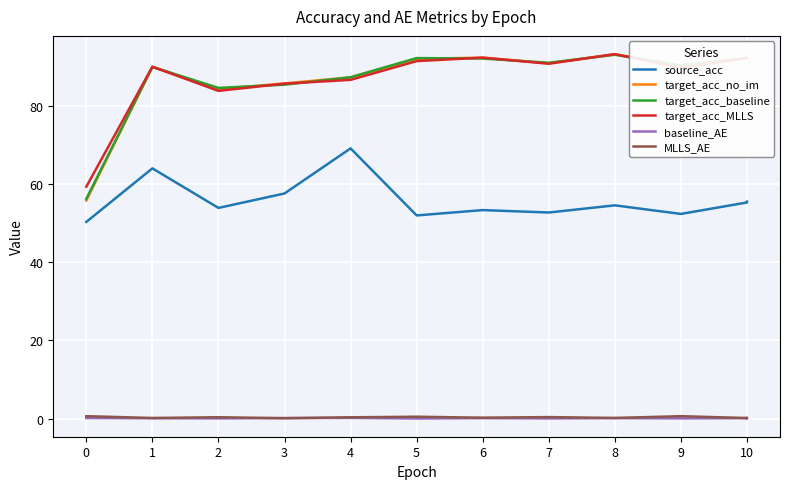

How many lines are shown in the chart?

6